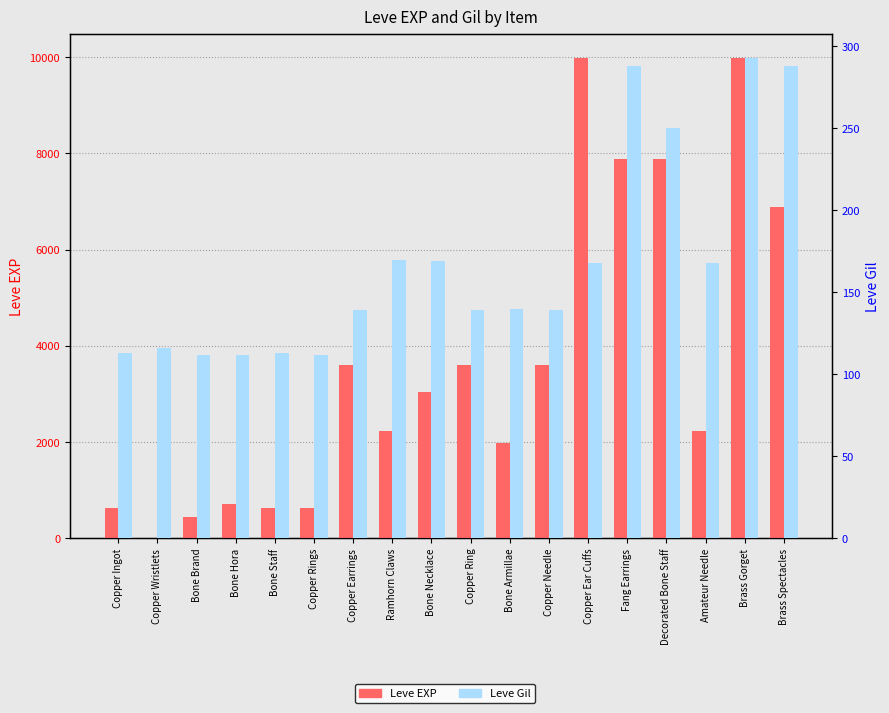

At which label does Leve EXP reach its minimum?

Copper Wristlets